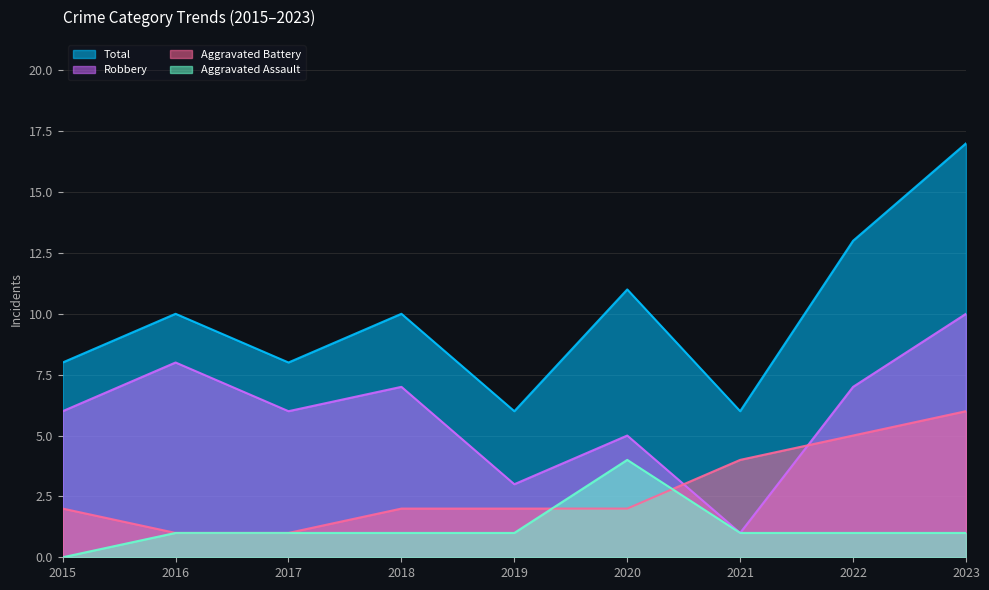

What is the value of the Robbery point at the 6th from the left?

5